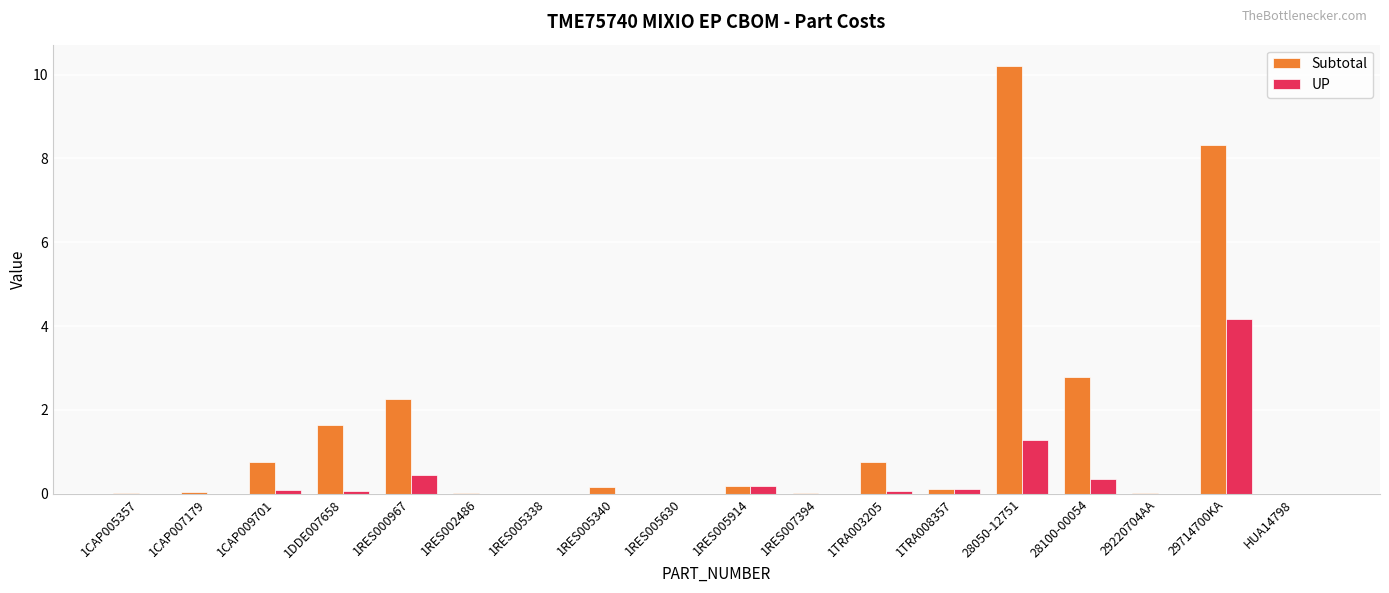

Where is UP nearest to the value 2?

28050-12751